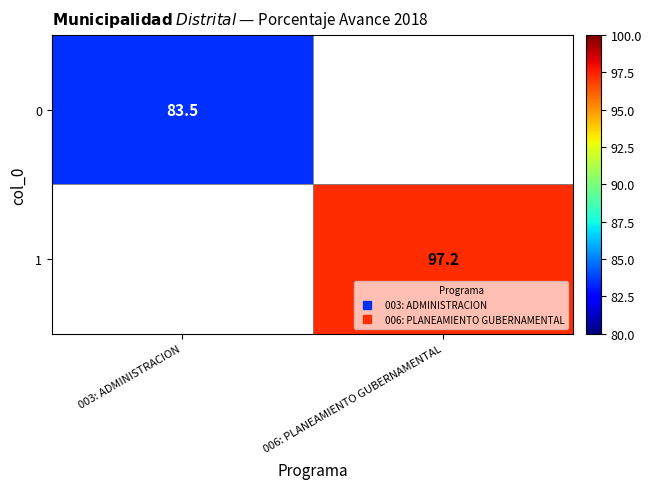

At which label does 0 reach its peak?

003: ADMINISTRACION